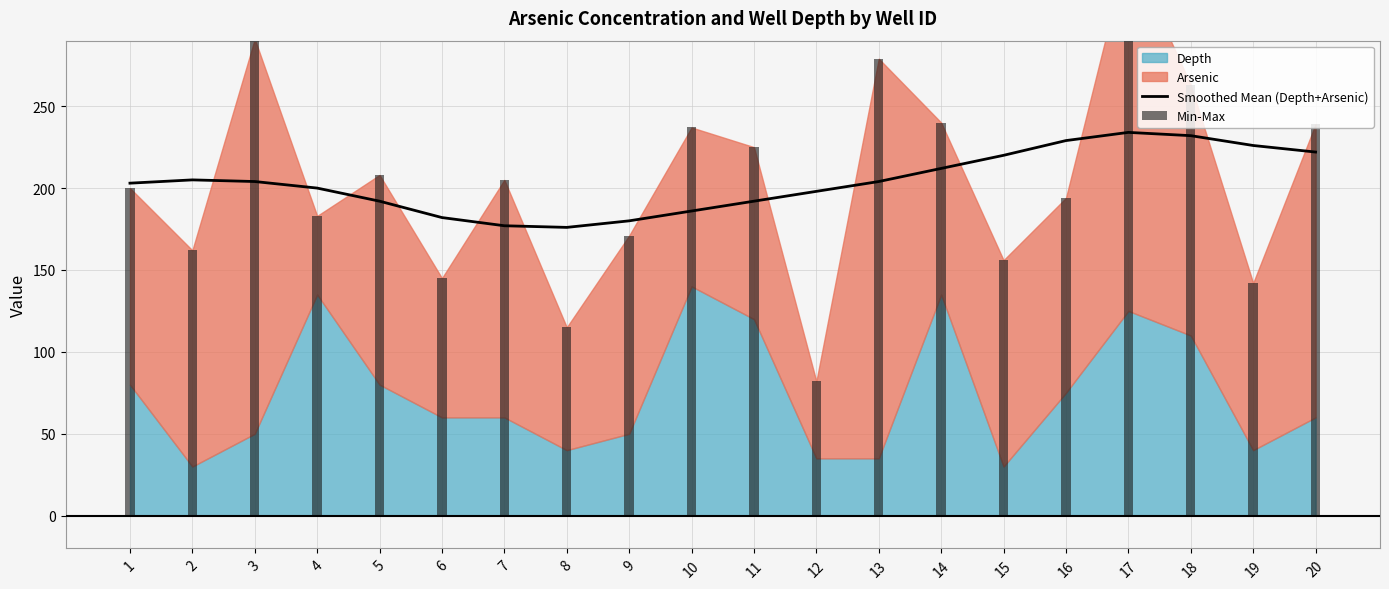

At which label does the data first exceed 204?

2